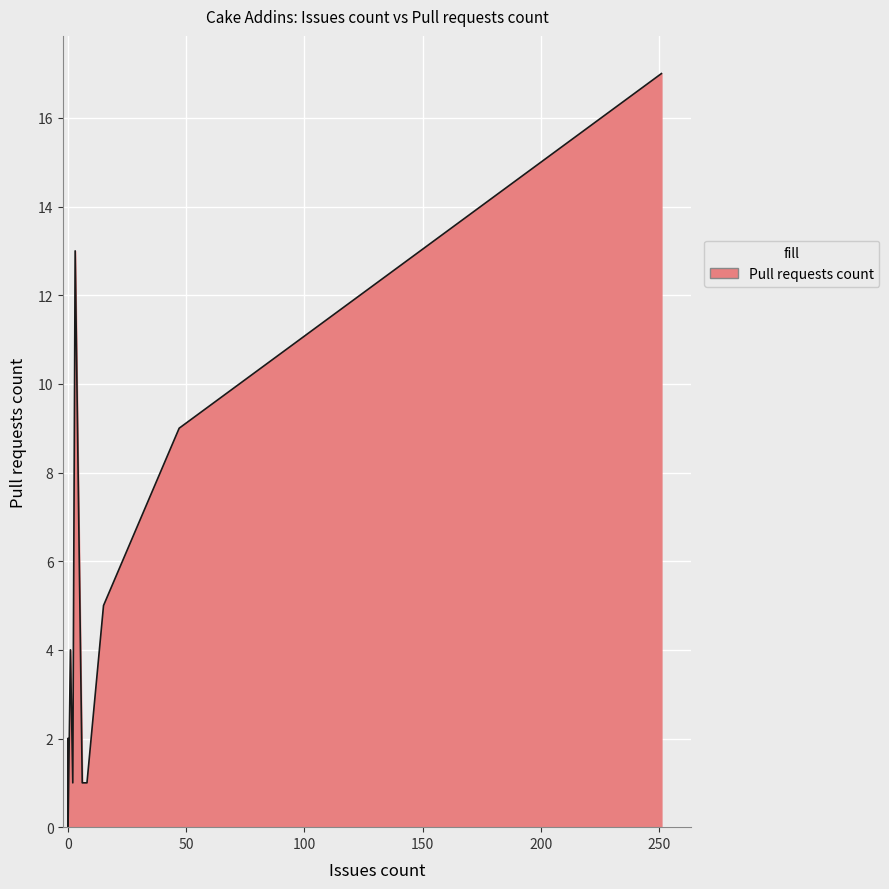

True or false: the data shows 1 at 6.

True